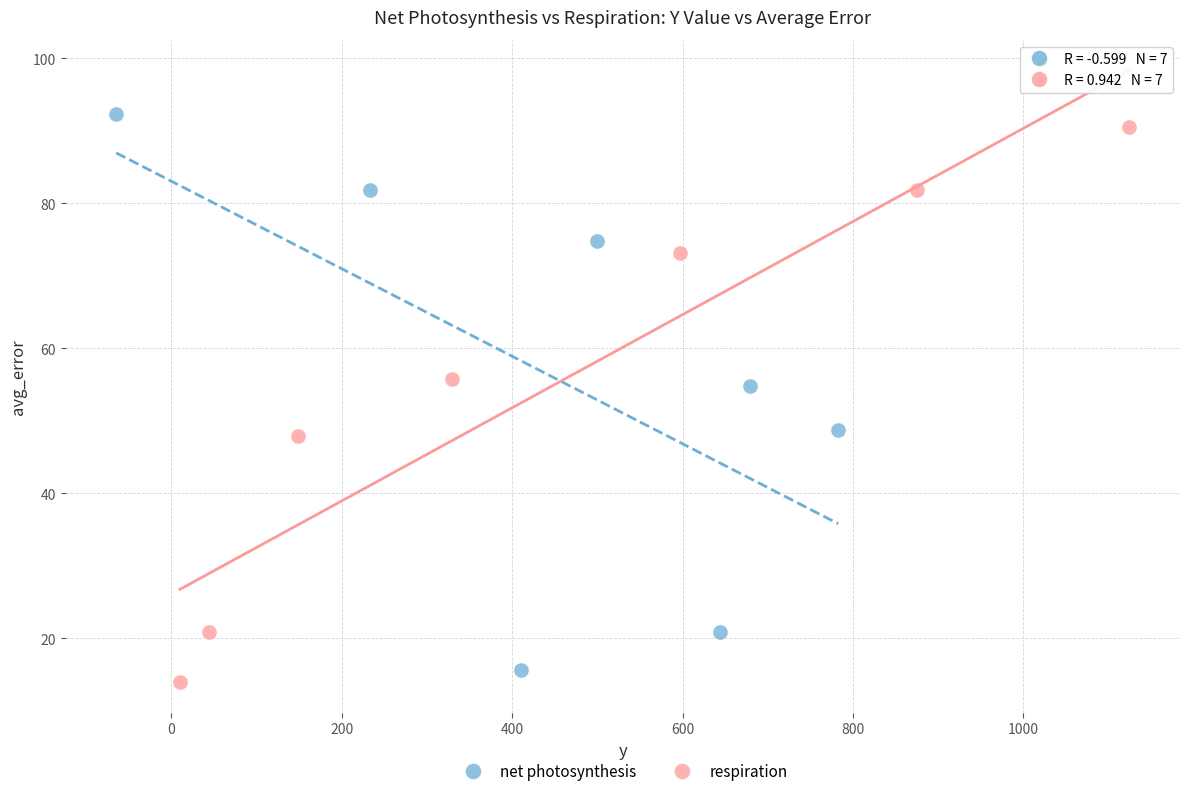

Which series reaches the minimum Y coordinate?

respiration